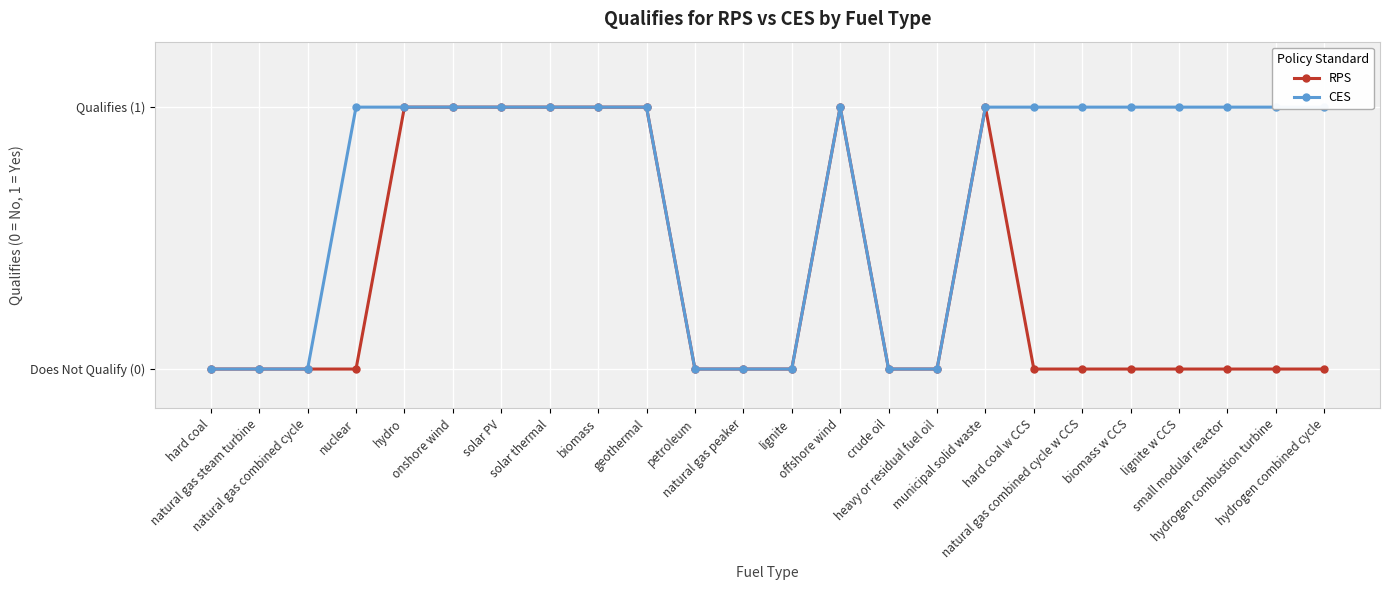

Where is CES nearest to the value 0?

hard coal